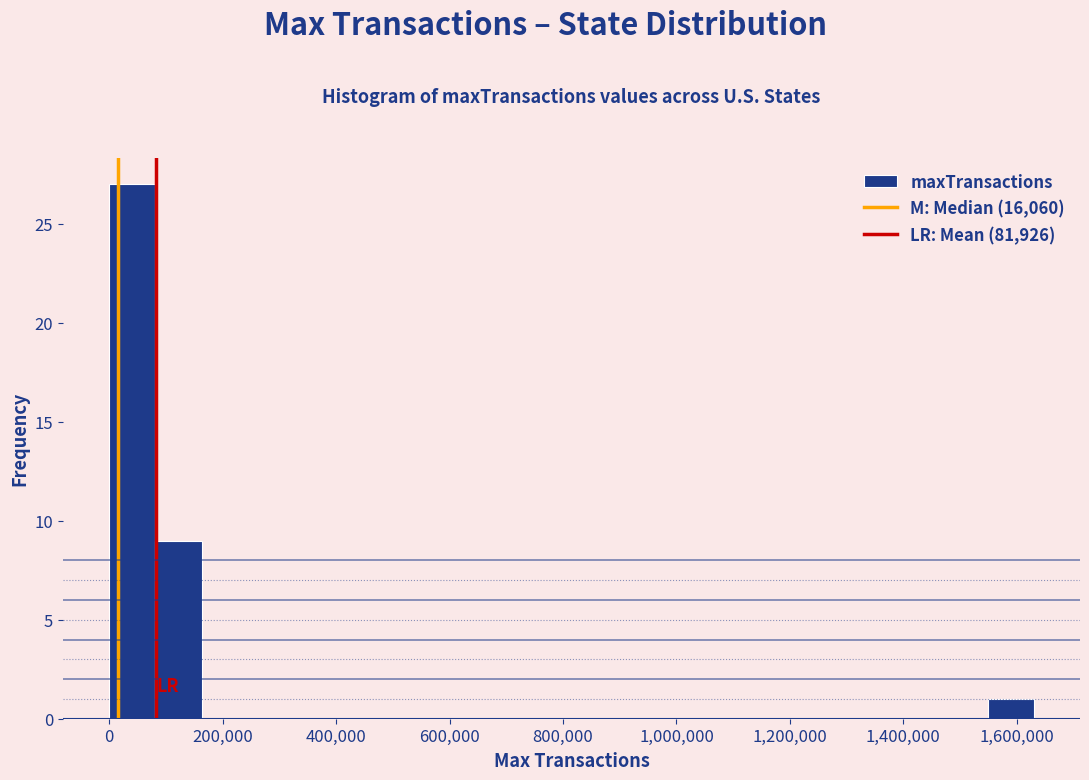

Reading left to right, list every bar in this chart as the range it spans on the x-axis followed by its height. Neither the bar edges nor the heights are printed on the chart, so give them approximately, as read against the axes.

0 to 80000: 27
80000 to 160000: 9
160000 to 240000: 0
240000 to 320000: 0
320000 to 400000: 0
400000 to 480000: 0
480000 to 580000: 0
580000 to 660000: 0
660000 to 740000: 0
740000 to 820000: 0
820000 to 900000: 0
900000 to 980000: 0
980000 to 1060000: 0
1060000 to 1140000: 0
1140000 to 1220000: 0
1220000 to 1300000: 0
1300000 to 1380000: 0
1380000 to 1460000: 0
1460000 to 1540000: 0
1540000 to 1620000: 1